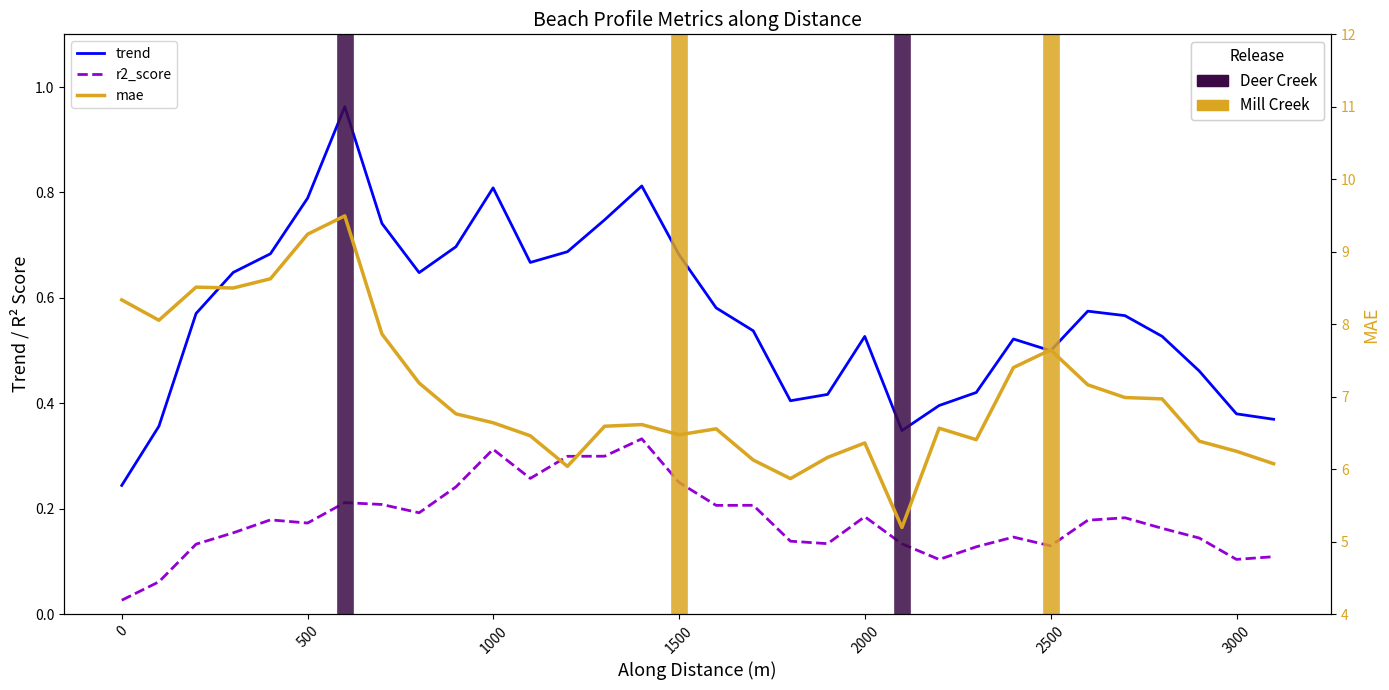

In trend, how many points are higher than both neighbors (excluding endpoints)?

6